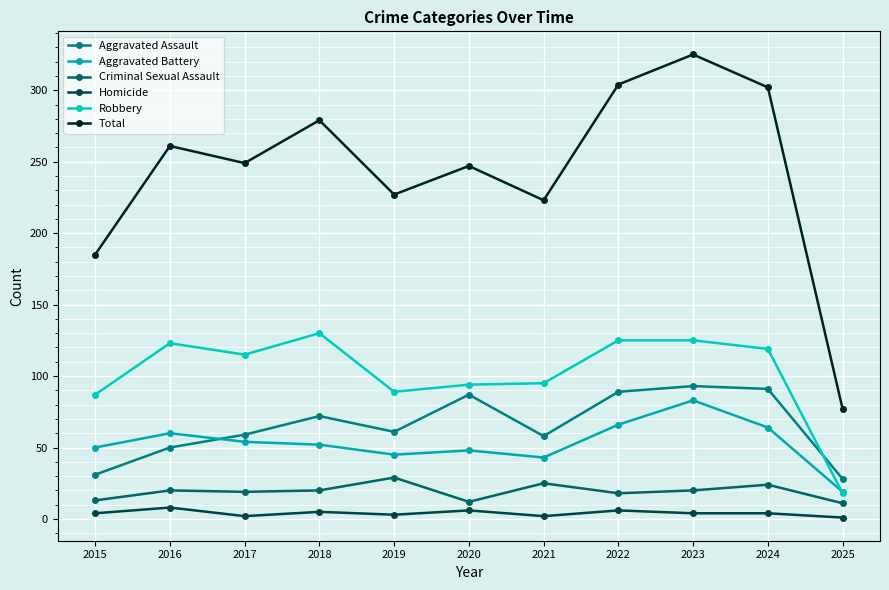

At 2018, list the series in order from largest to smallest.

Total, Robbery, Aggravated Assault, Aggravated Battery, Criminal Sexual Assault, Homicide